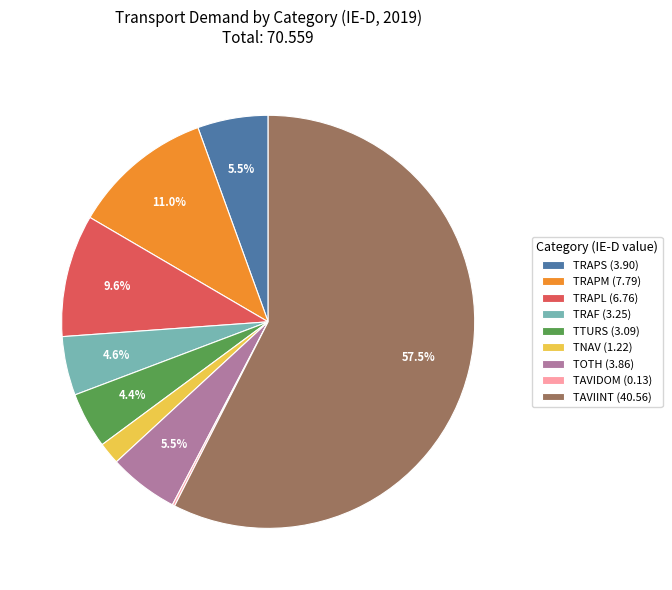

Which category has the biggest portion of the pie?

TAVIINT